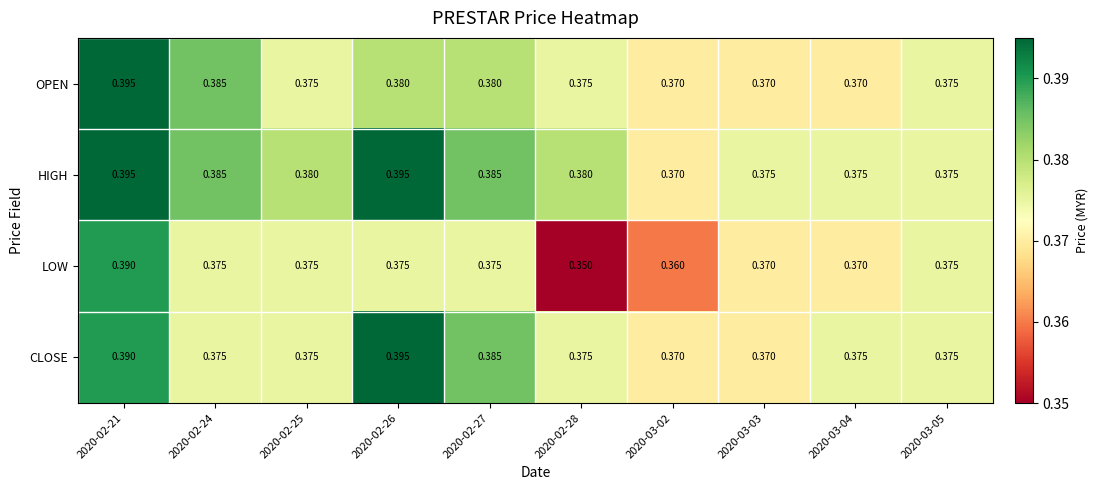

Which series has the widest spread of values?

LOW